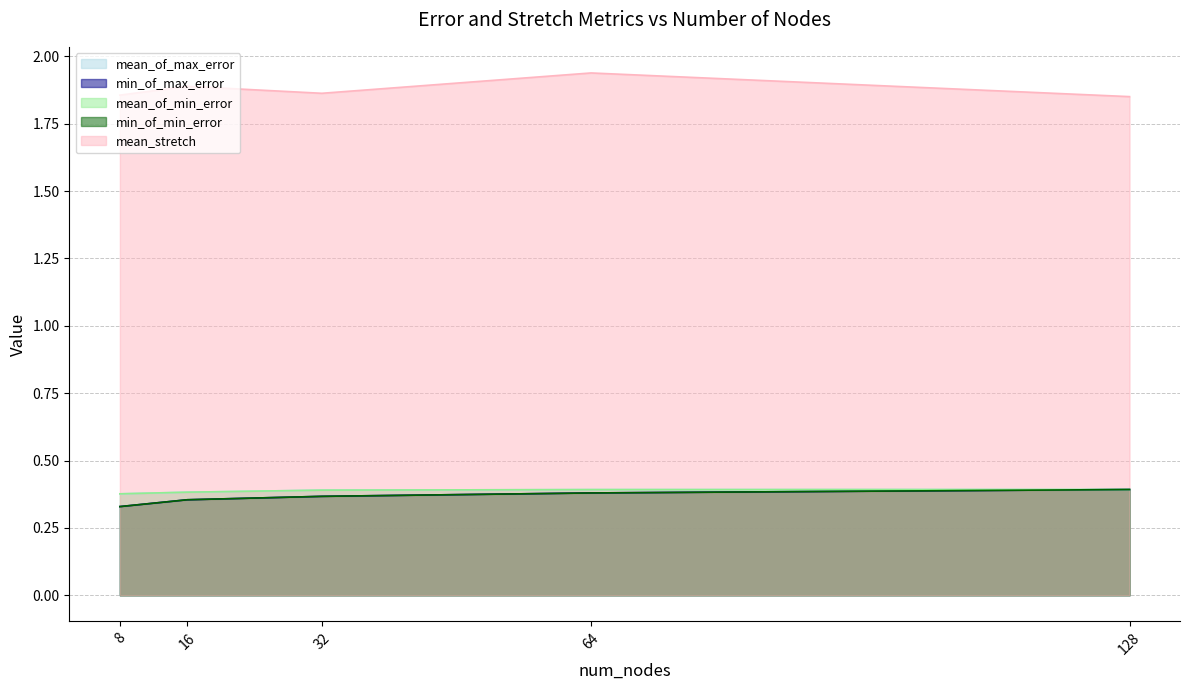

Which series changed the most between 16 and 32?

mean_stretch